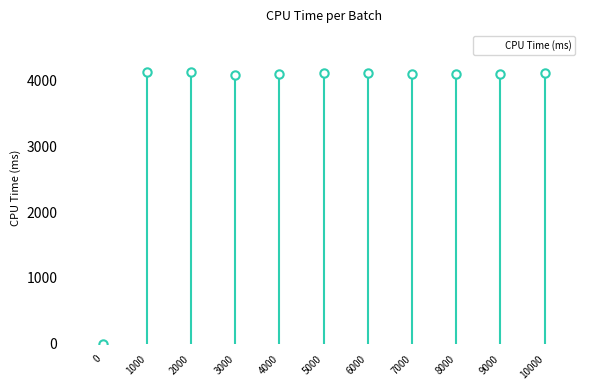

How many bars are there in total?

11